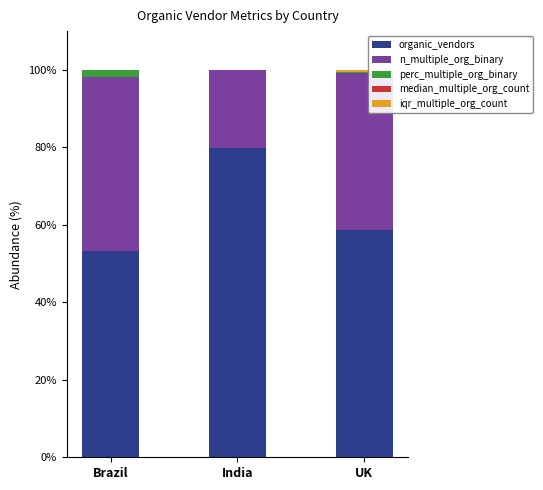

What is the maximum value for organic_vendors?

79.8